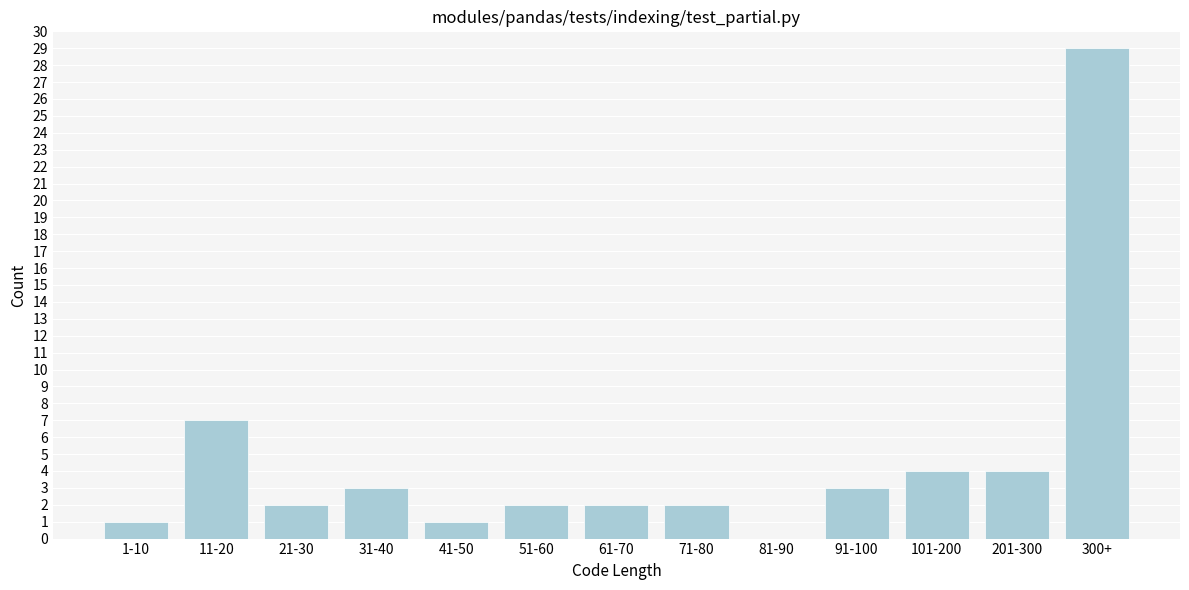

Reading right to left, list all the values displayed in this chart.

300+=29	201-300=4	101-200=4	91-100=3	81-90=0	71-80=2	61-70=2	51-60=2	41-50=1	31-40=3	21-30=2	11-20=7	1-10=1